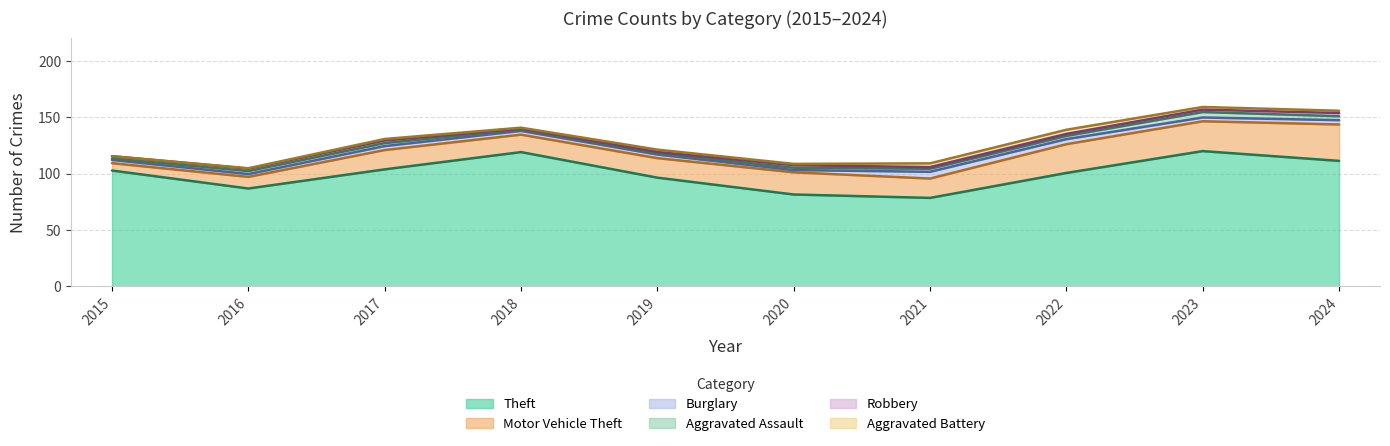

Does the chart display data point markers on the line(s)?

No